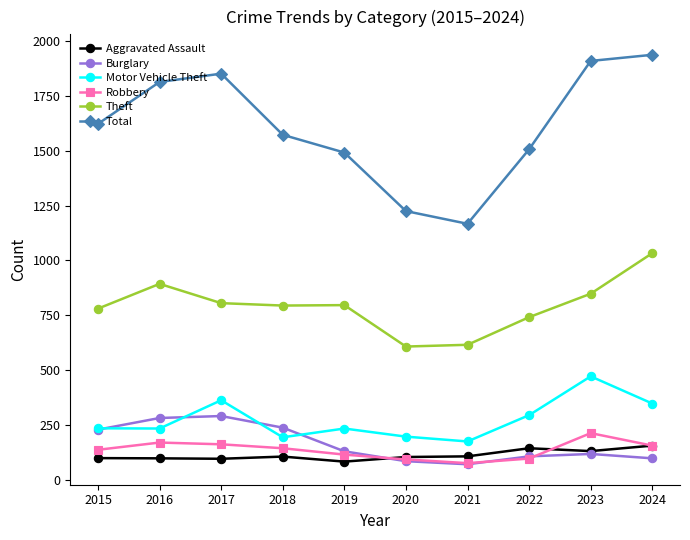

True or false: Total and Motor Vehicle Theft intersect in this chart.

False